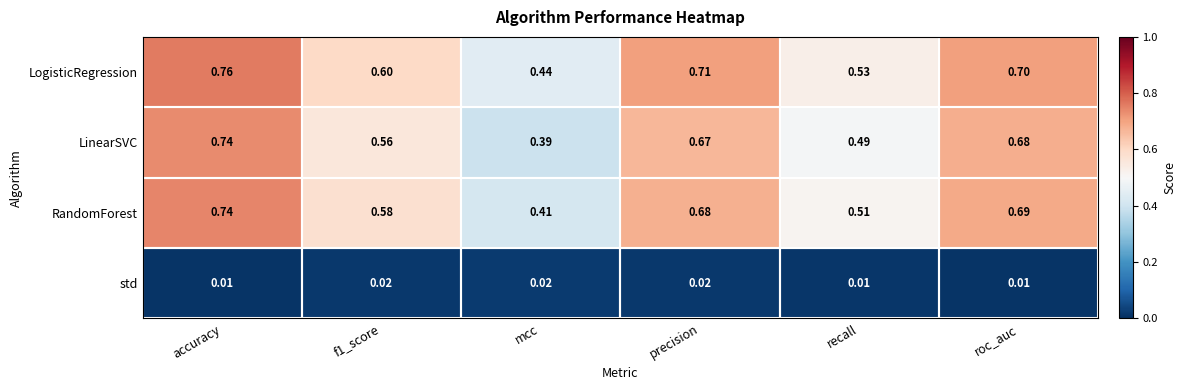

At how many categories does at least one series exceed 0?

6